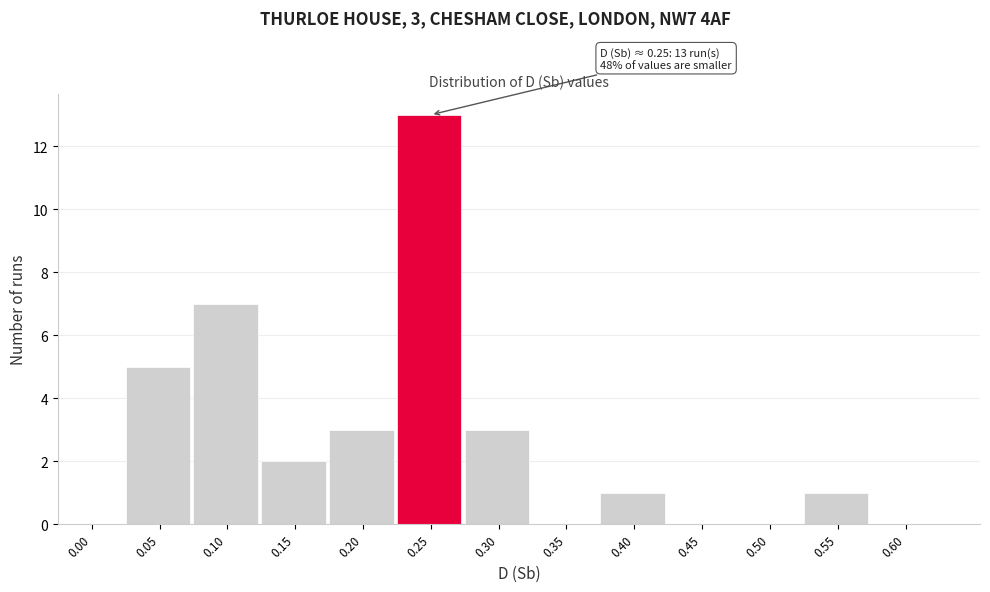

Reading right to left, transcribe all the data shown in this chart.

0.60=0	0.55=1	0.50=0	0.45=0	0.40=1	0.35=0	0.30=3	0.25=13	0.20=3	0.15=2	0.10=7	0.05=5	0.00=0